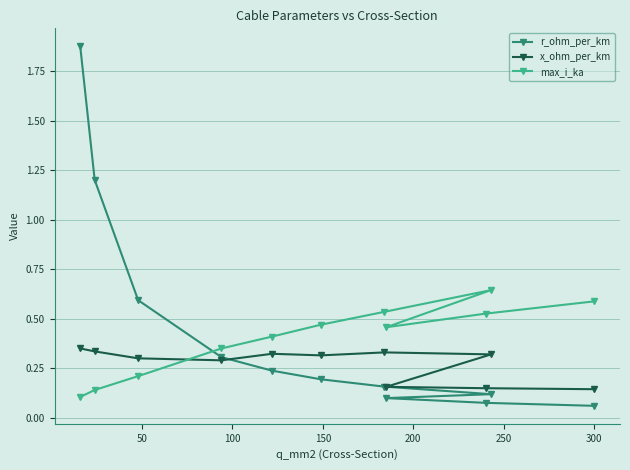

How many categories are shown in the chart?

11